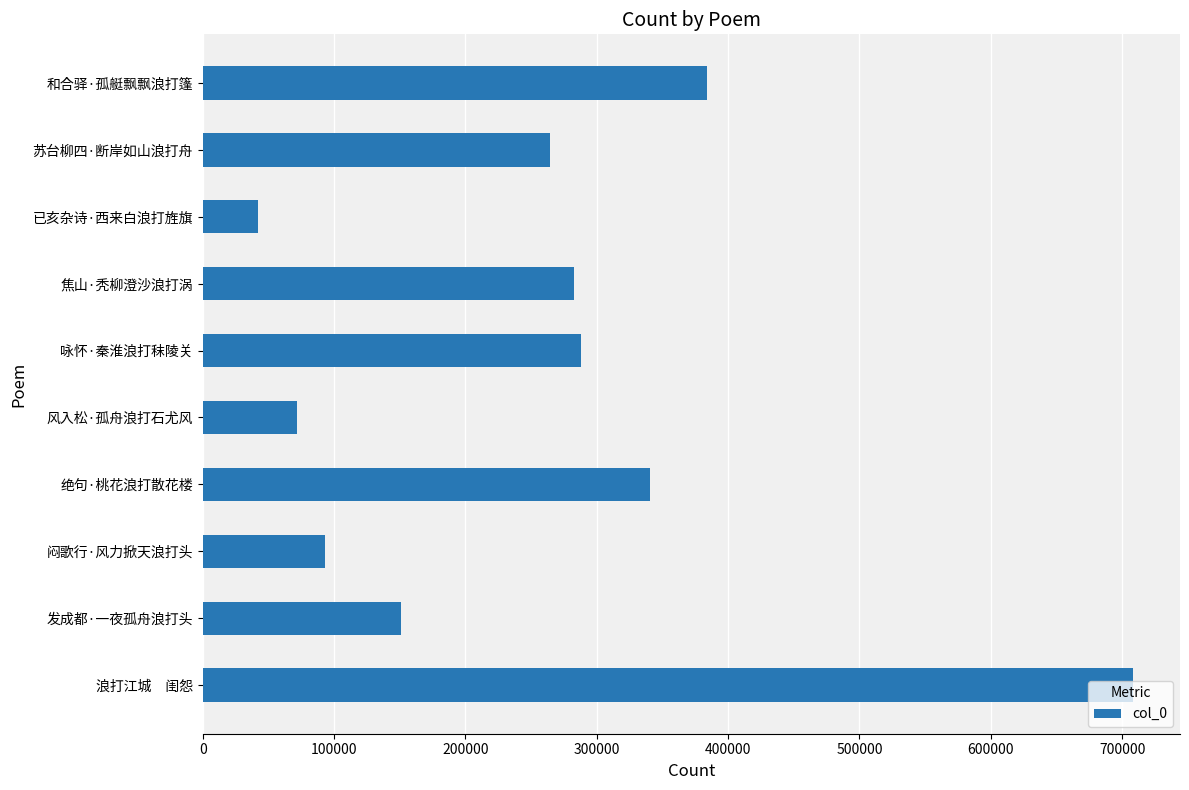

What is the average value?

262716